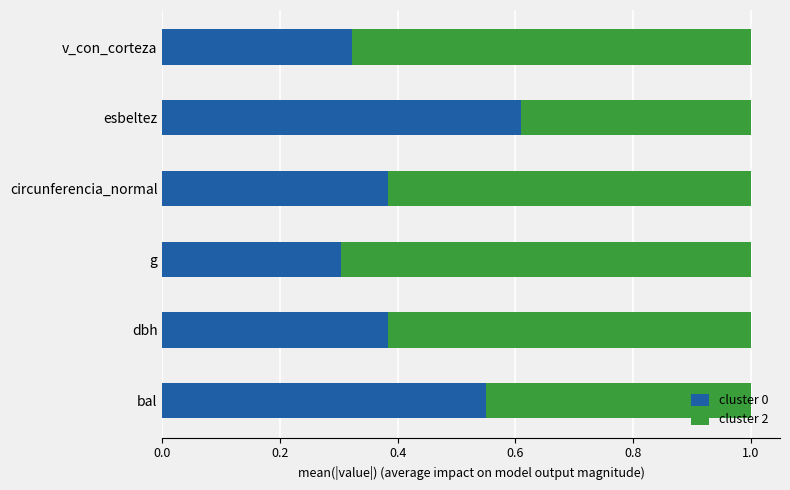

What is the total value across all series at bal?

1.0